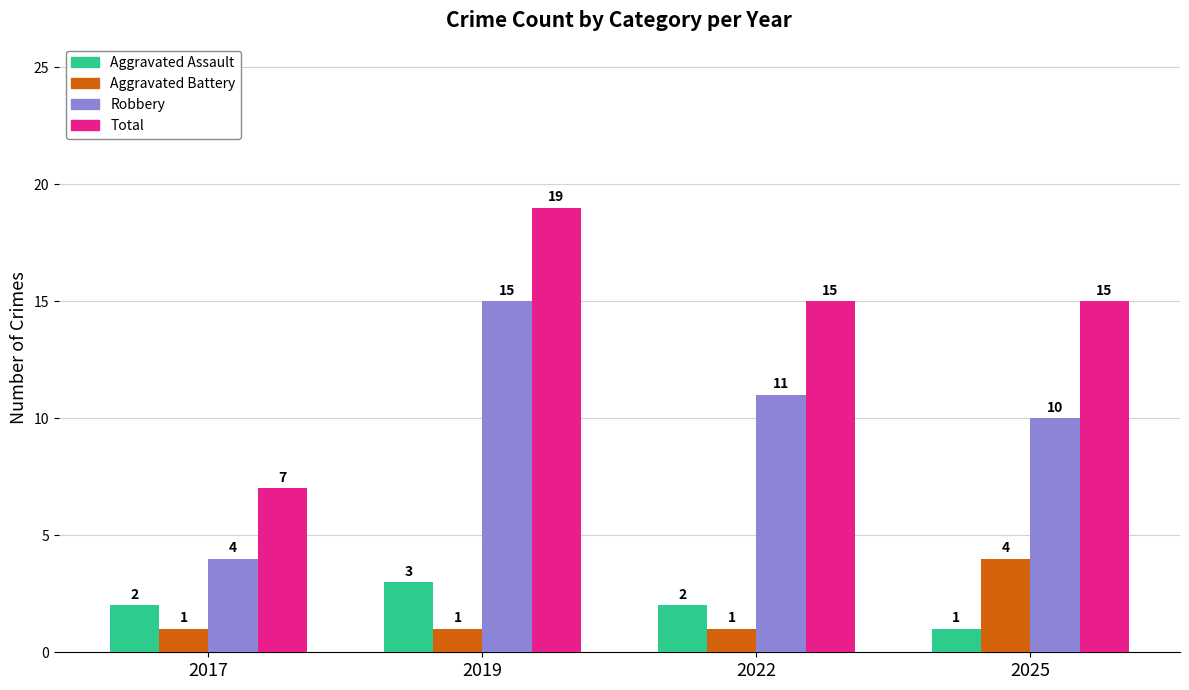

What is the average value of the Total series?

14